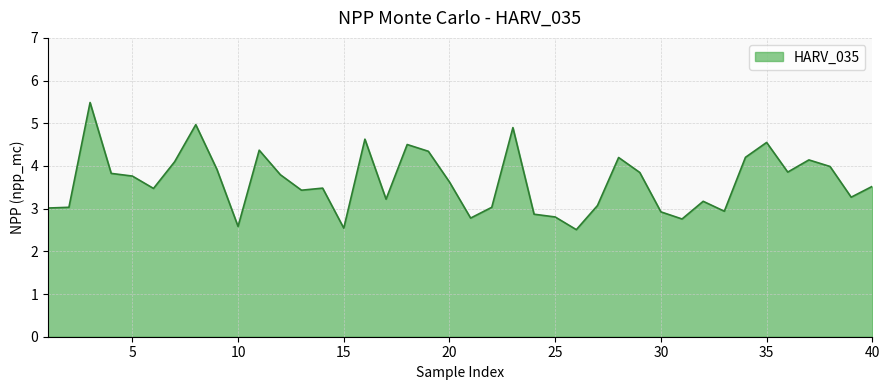

What is the difference between the maximum and minimum values?

3.0